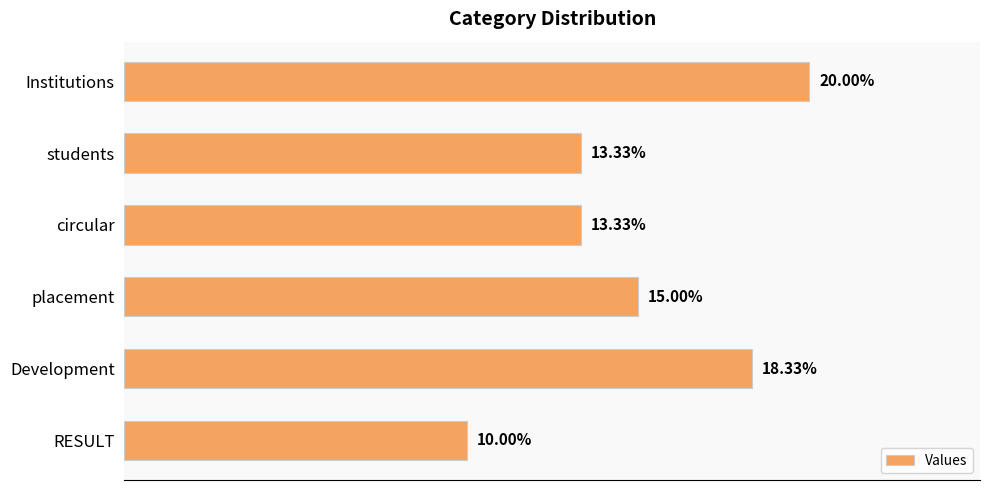

Which label corresponds to the largest value in the chart?

Institutions